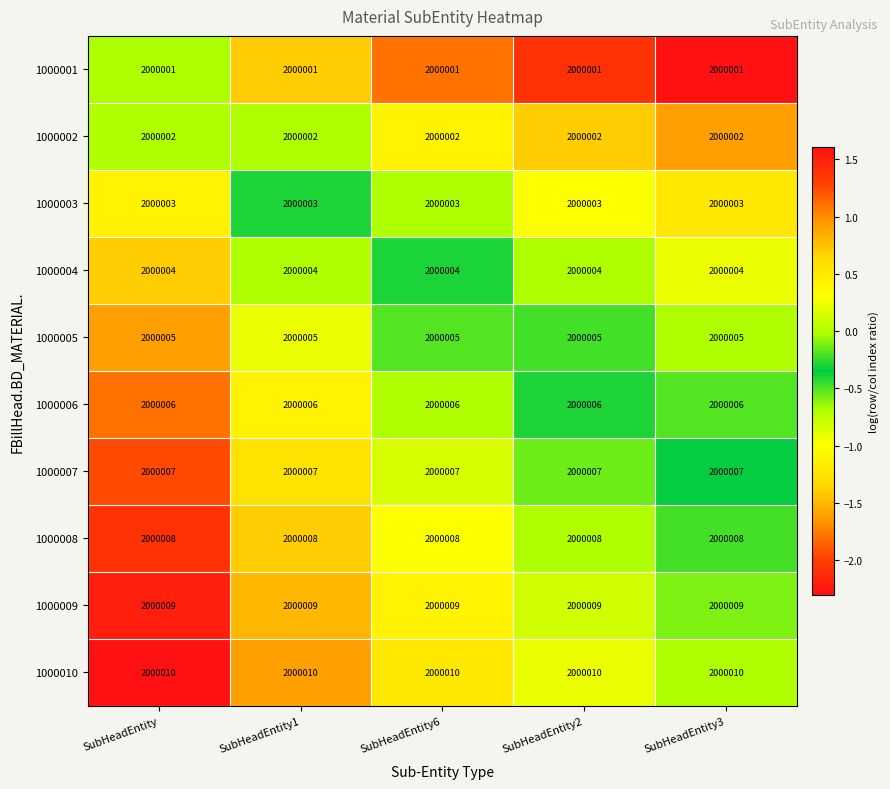

What is the sum of the 1000003 values at SubHeadEntity2 and SubHeadEntity6?

4000006